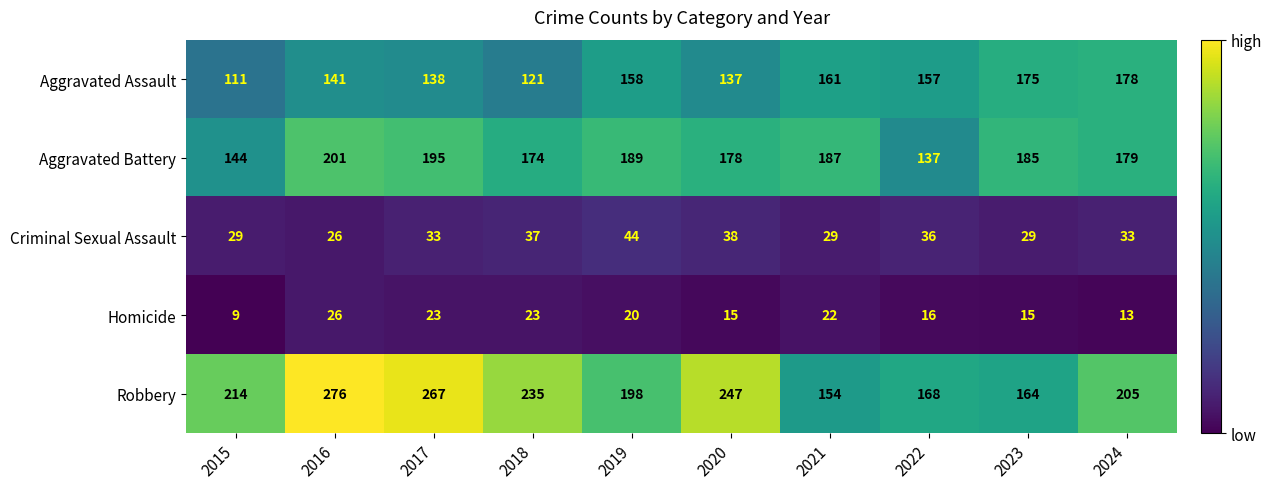

At which label does Aggravated Assault first exceed 157?

2019